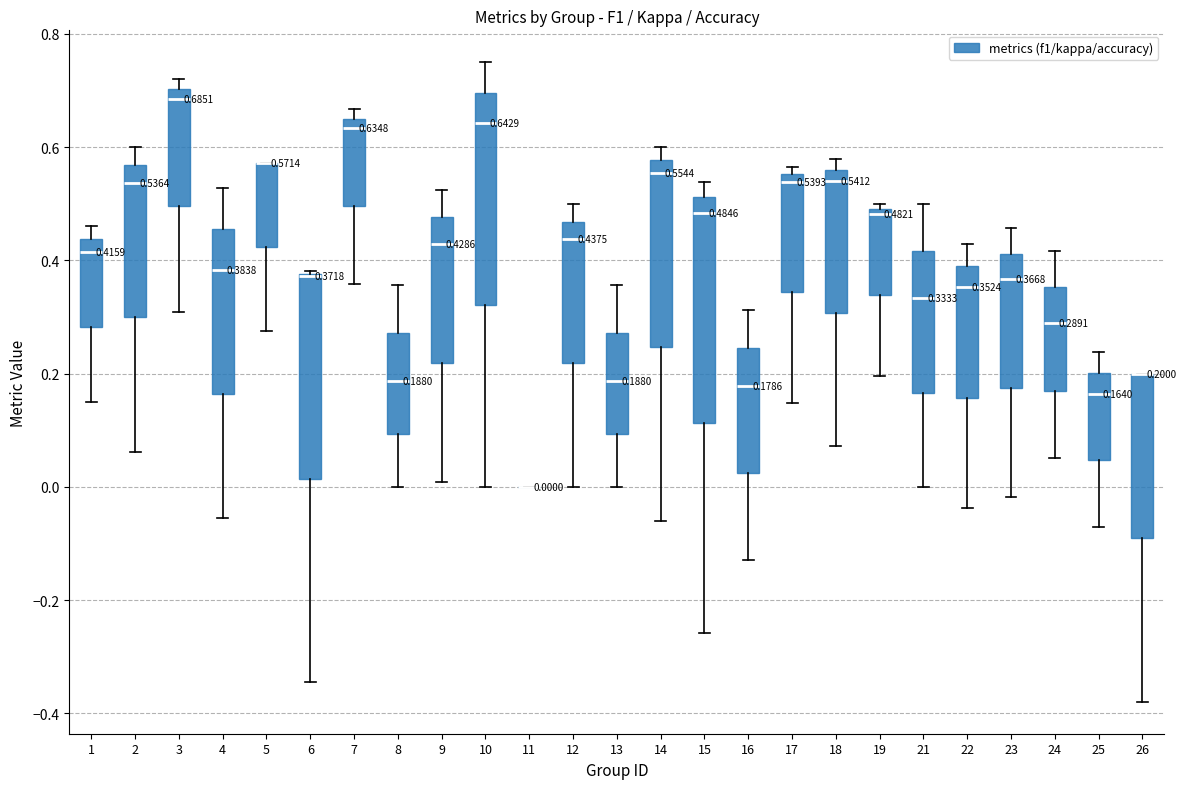

Which box is the tallest, from its lower edge to its upper edge?

15